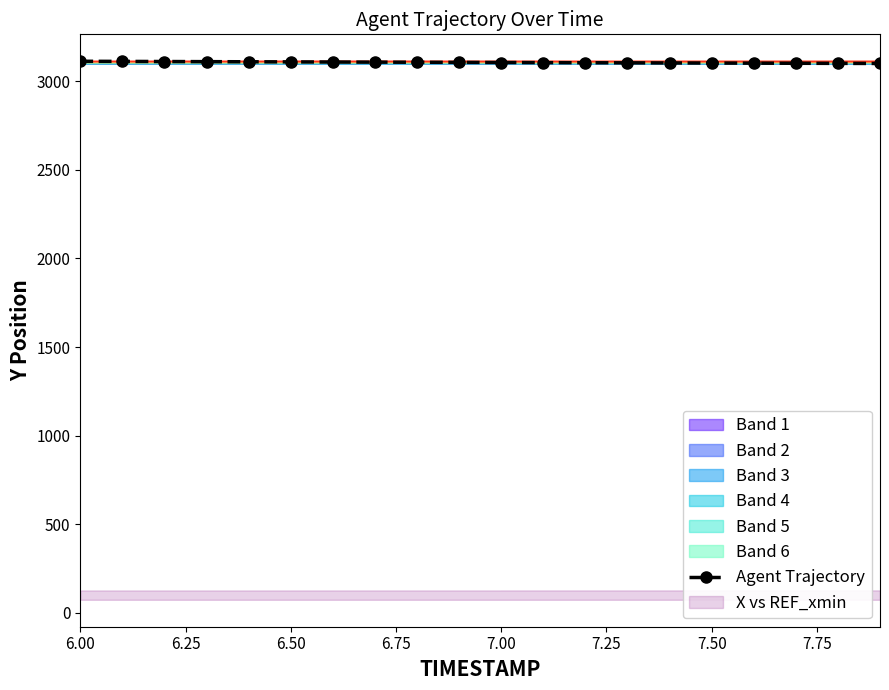

Read the value at 6.50.

3112.5